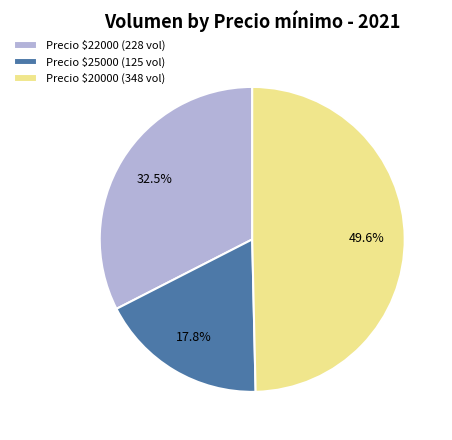

How much of the chart is everything except Precio $20000 (348 vol)?

50.4%